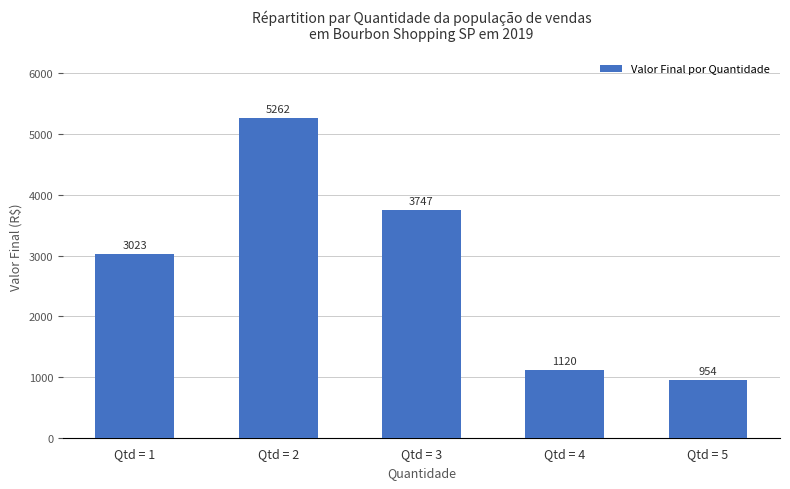

Approximately how many times larger is the value at Qtd = 5 compared to Qtd = 3?

0.3